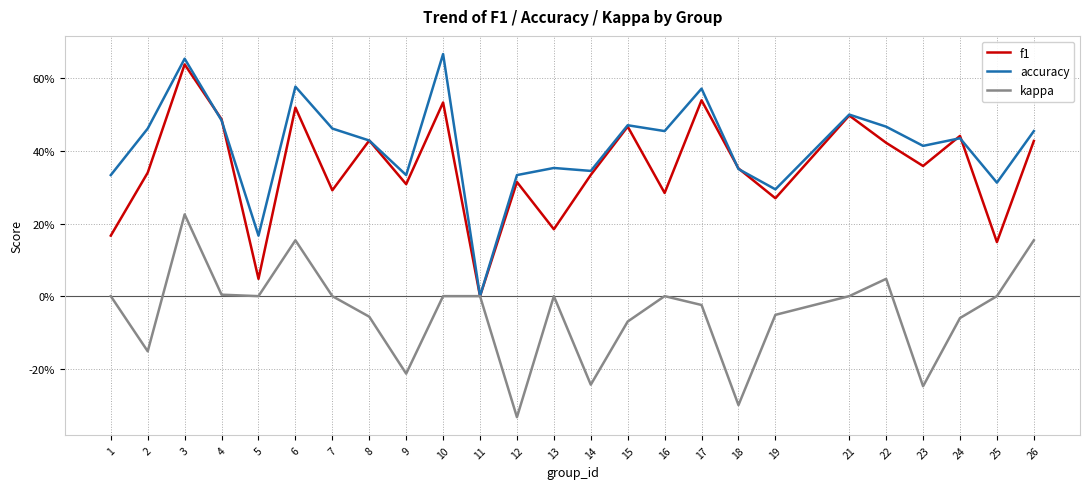

Which label corresponds to the largest value in the chart?

10